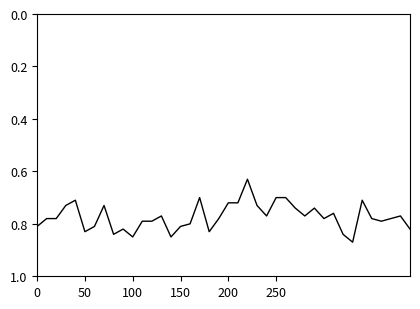

What is the value of the 35th point from the left?

0.7